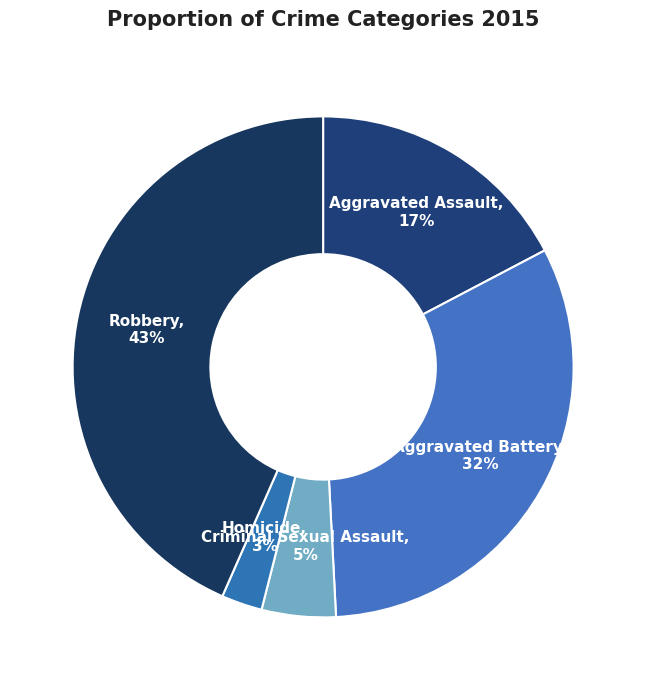

How many slices are in this pie chart?

5